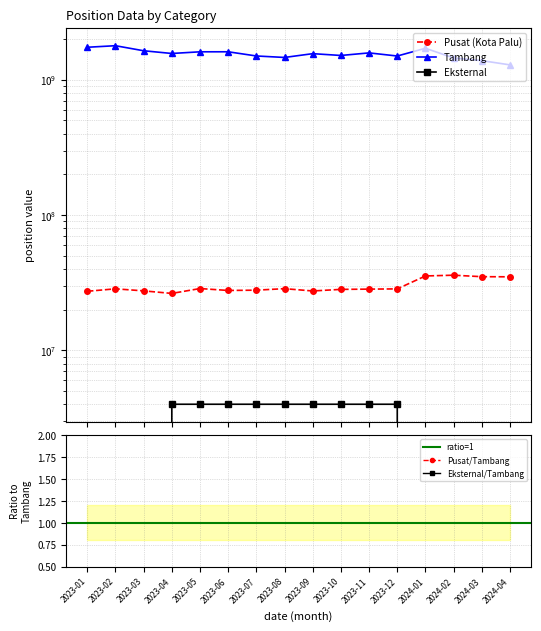

True or false: position_Eksternal and position_Pusat (Kota Palu) intersect in this chart.

False